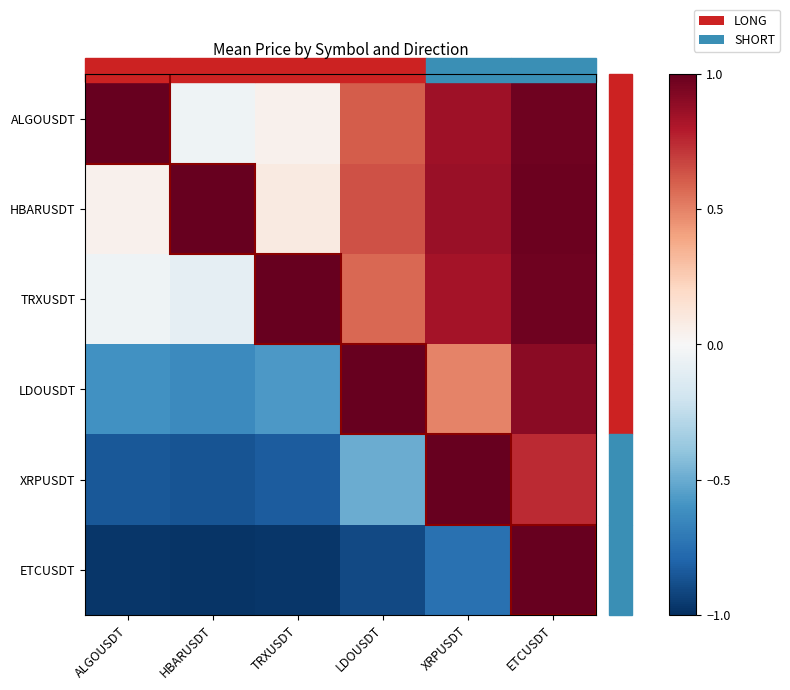

Between TRXUSDT and LDOUSDT, which series saw the biggest shift?

LDOUSDT